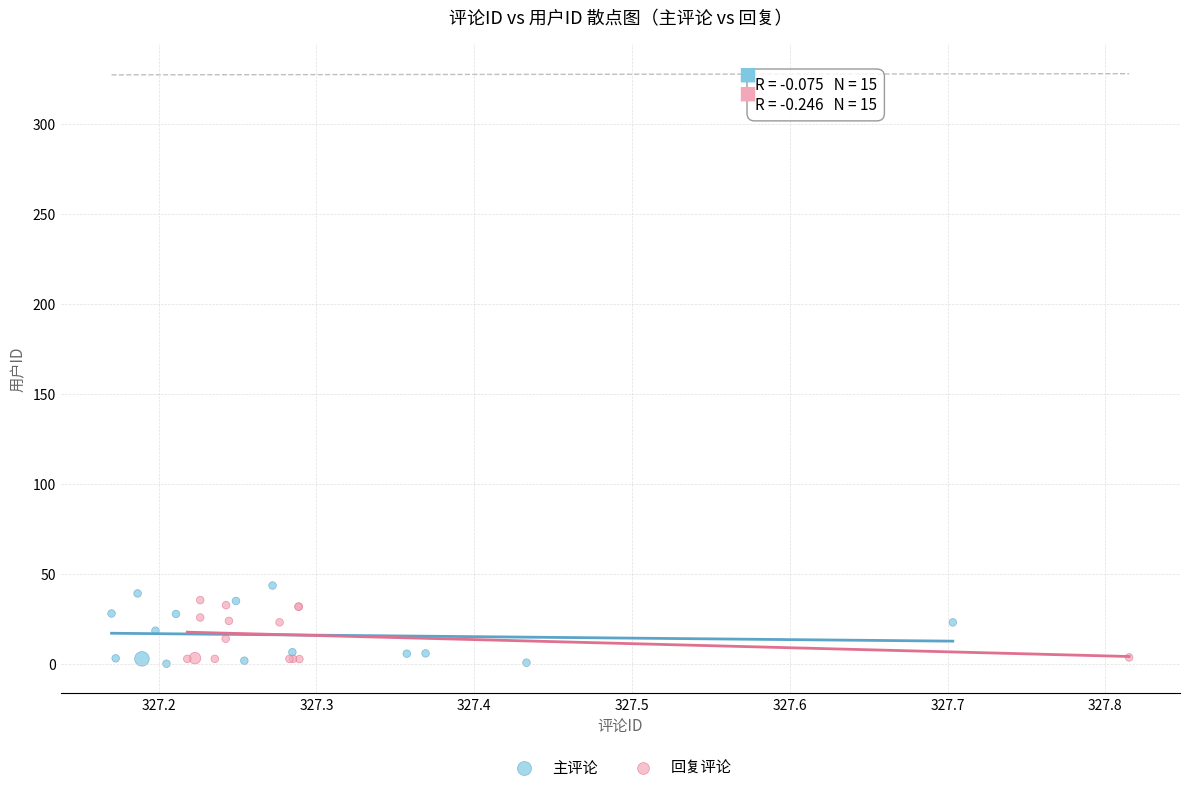

What are all the series names shown in the legend?

主评论, 回复评论